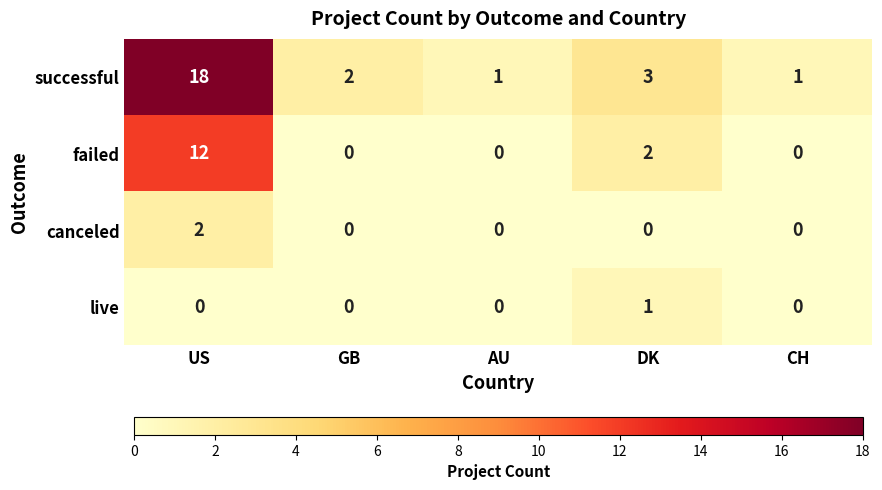

Which category has the highest value across all series?

US